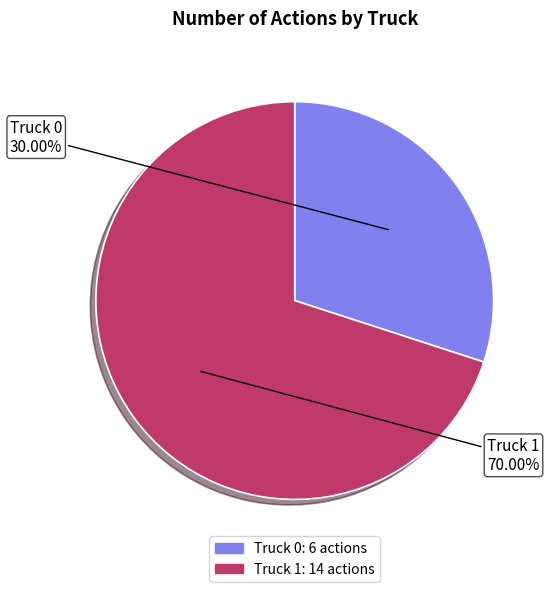

To the nearest percent, what percentage of the pie is Truck 0?

30%